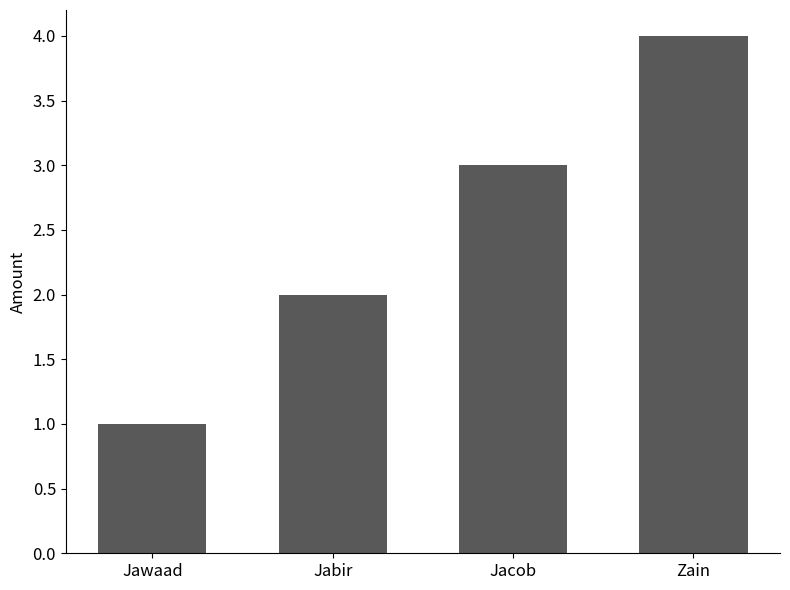

At which category does the chart reach its peak across all series?

Zain